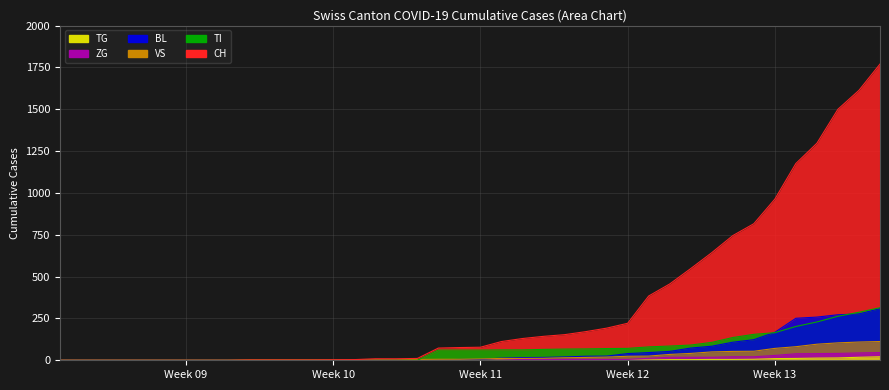

What are all the series names shown in the legend?

TG, ZG, BL, VS, TI, CH